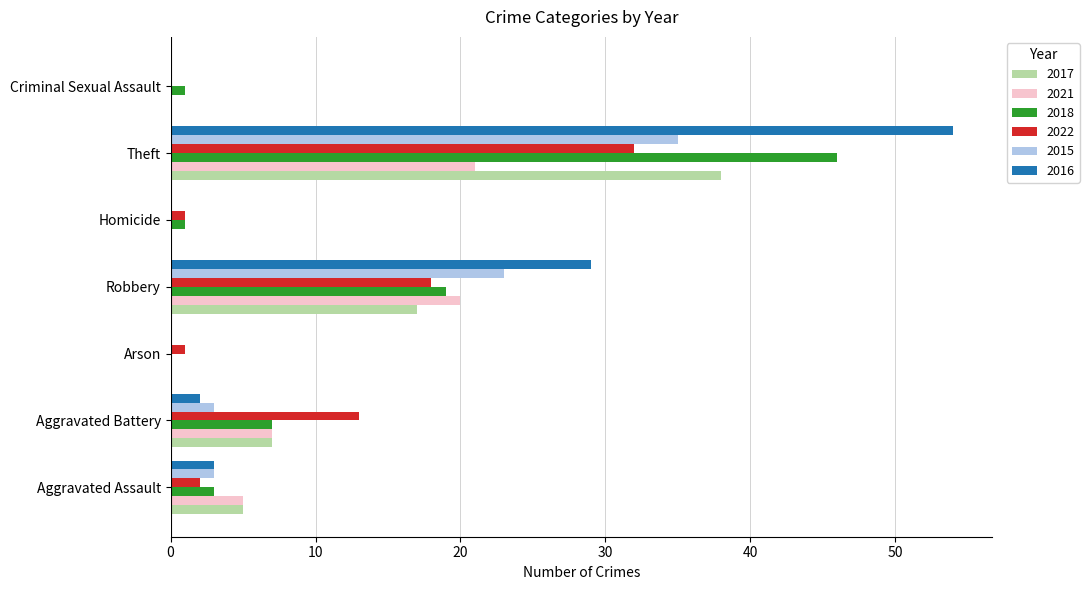

True or false: 2022 has a value of 26 at Robbery.

False